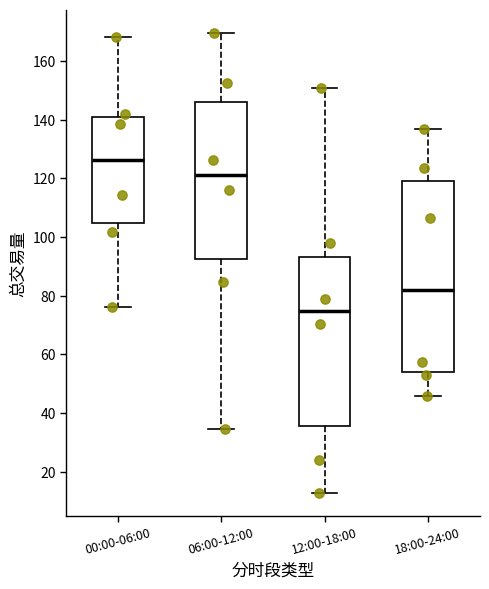

Reading left to right, read every box against the y-axis: the position of its median line, the range the box covers, and the ends of its whiskers. The values are not printed on the chart, so give them approximately, as read against the axis.

00:00-06:00: median 126, box 104 to 142, whiskers 76 to 168
06:00-12:00: median 122, box 92 to 146, whiskers 34 to 170
12:00-18:00: median 74, box 36 to 94, whiskers 12 to 150
18:00-24:00: median 82, box 54 to 120, whiskers 46 to 136